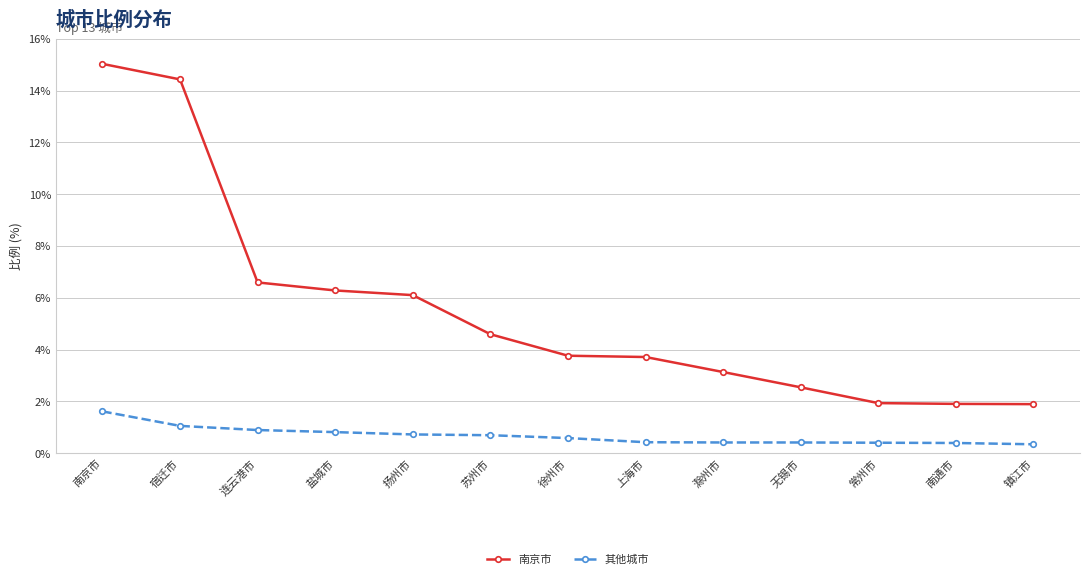

What is the difference between the second highest and second lowest values in the 南京市 series?

12.5